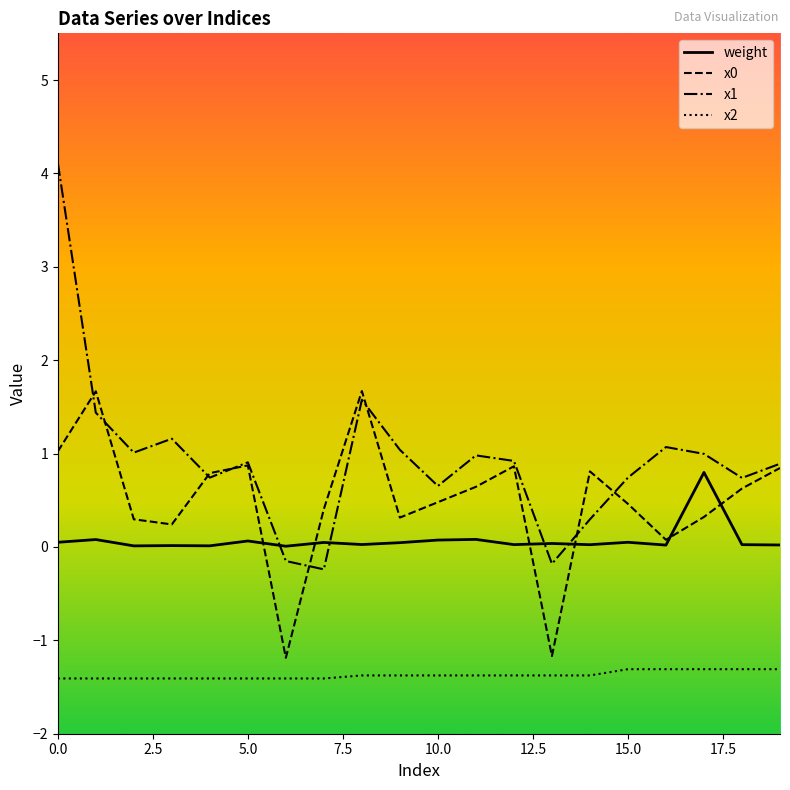

Which series has the largest total across all categories?

x1